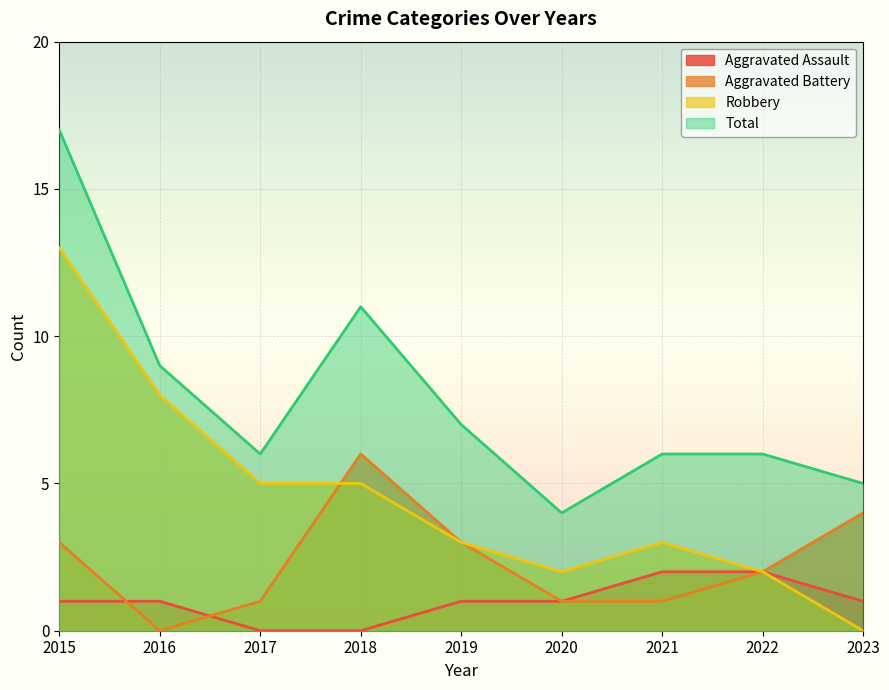

Reading right to left, what are all the values shown in this chart?

Aggravated Assault: 1	2	2	1	1	0	0	1	1
Aggravated Battery: 4	2	1	1	3	6	1	0	3
Robbery: 0	2	3	2	3	5	5	8	13
Total: 5	6	6	4	7	11	6	9	17